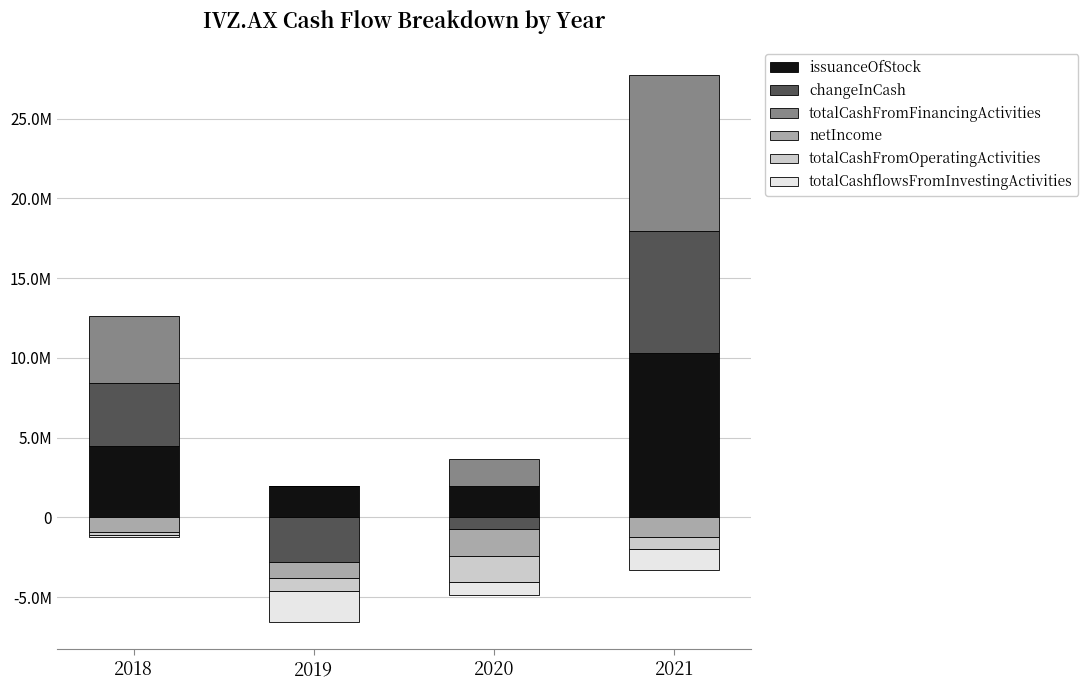

What is the value of the totalCashFromOperatingActivities bar at the 3rd from the left?

-1608824